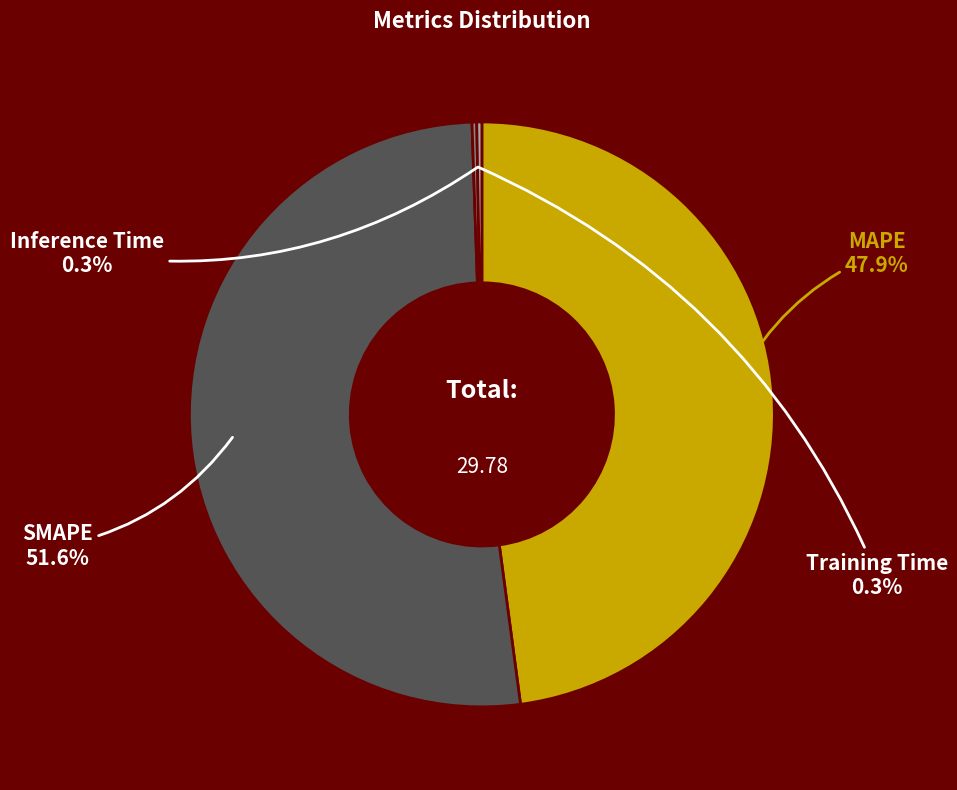

Combined, do SMAPE and MAPE account for over 50%?

Yes